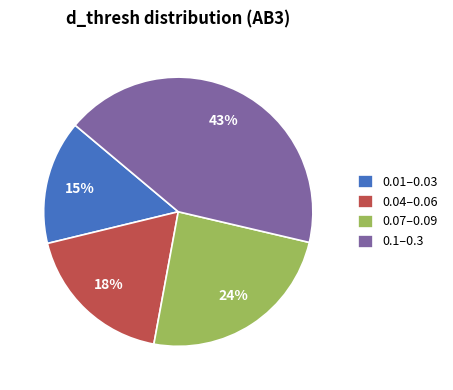

To the nearest percent, what portion does 0.01–0.03 represent?

15%